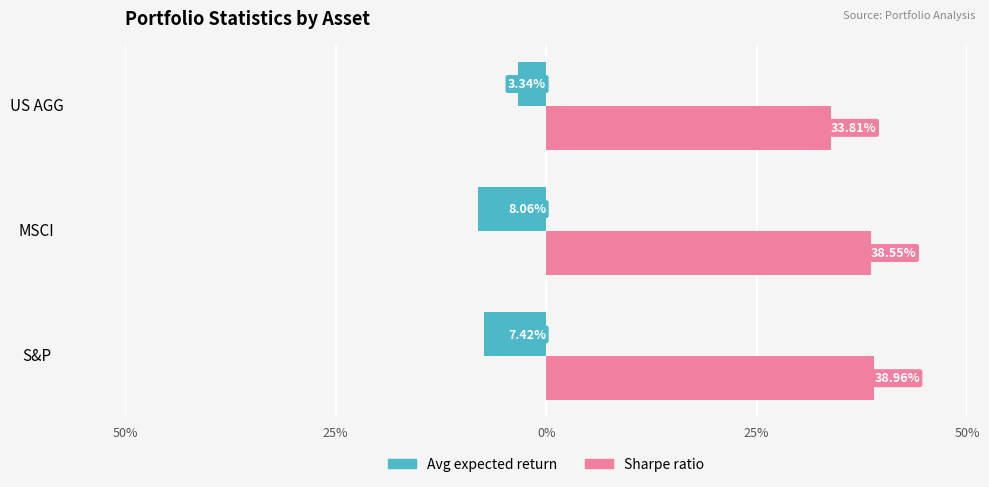

What are all the series names shown in the legend?

Avg expected return, Sharpe ratio